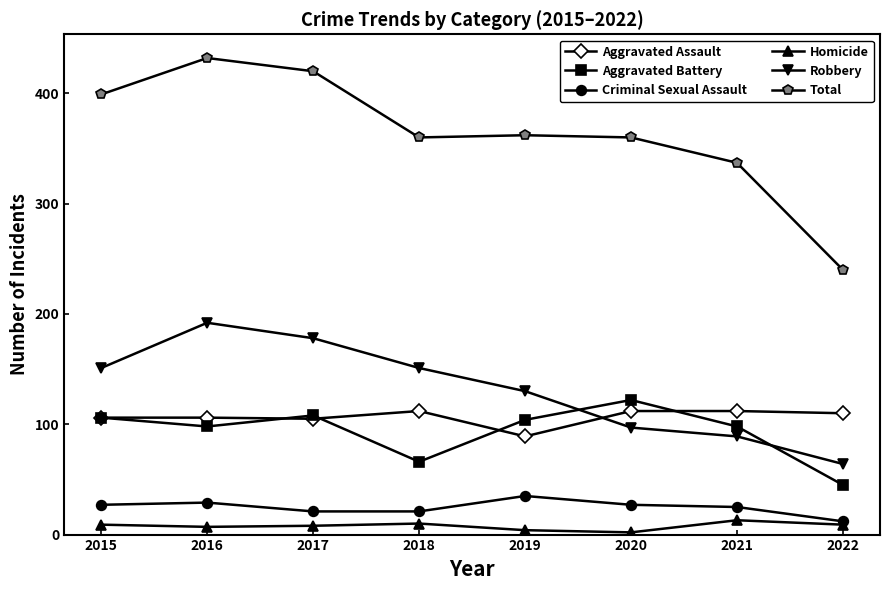

List the series in order of their peak value, highest first.

Total, Robbery, Aggravated Battery, Aggravated Assault, Criminal Sexual Assault, Homicide